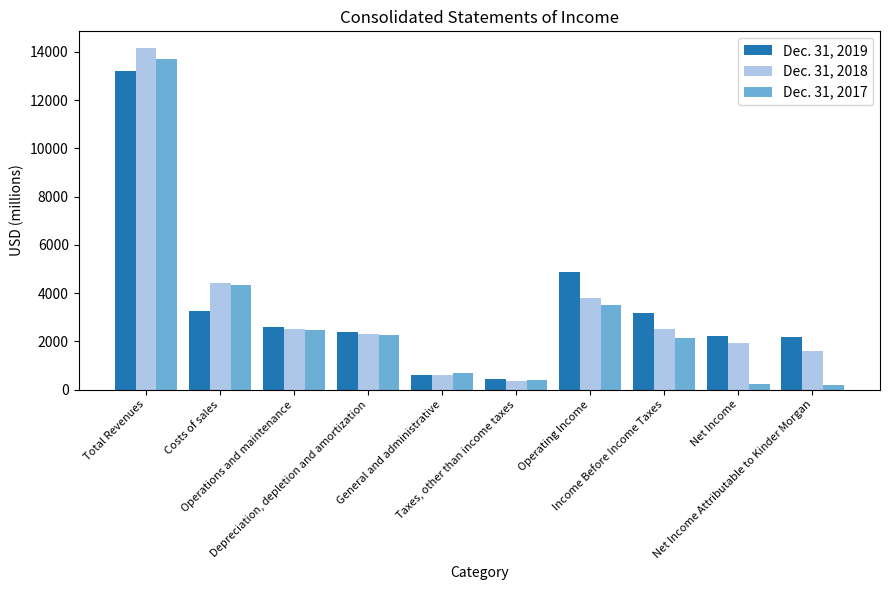

What is the average value of the Dec. 31, 2019 series?

3496